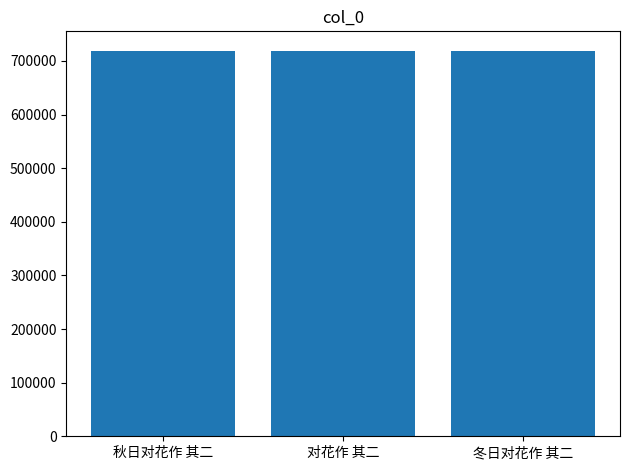

How many bars are there in total?

3